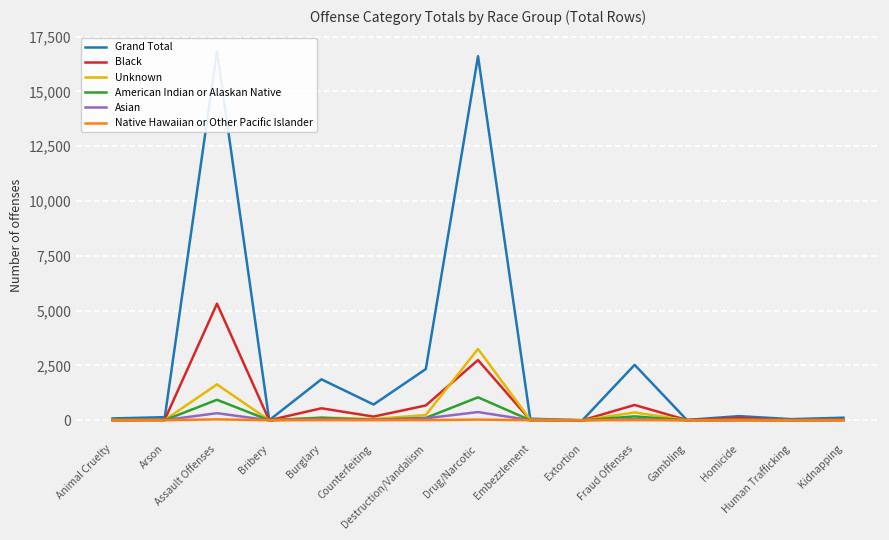

Which series changed the most between Counterfeiting and Extortion?

Grand Total